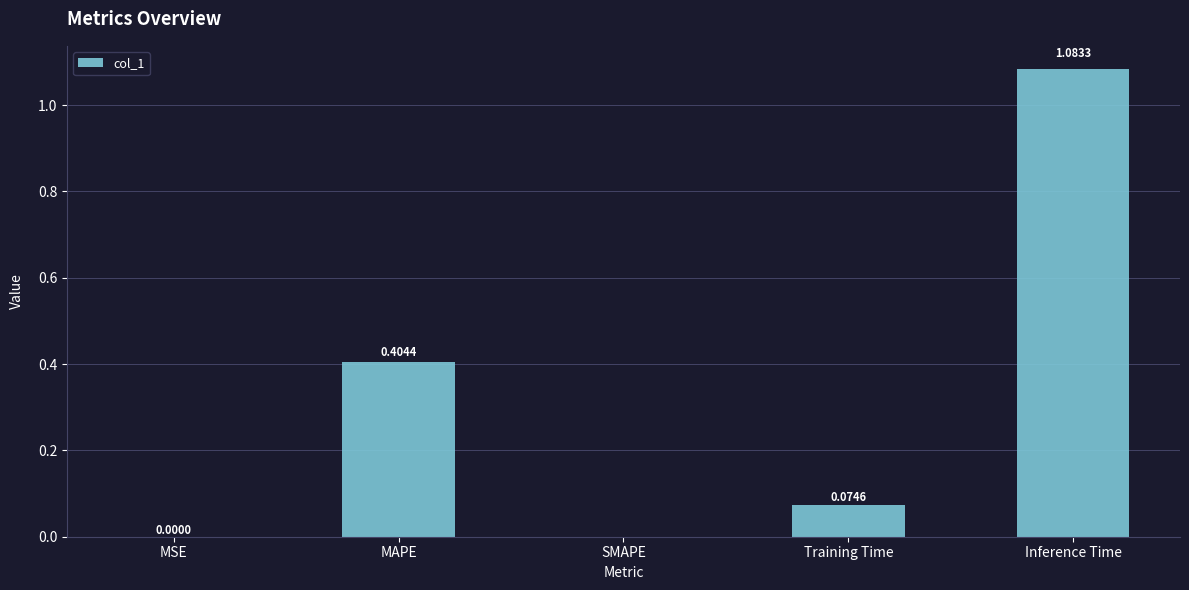

Which has a higher value, MAPE or Training Time?

MAPE